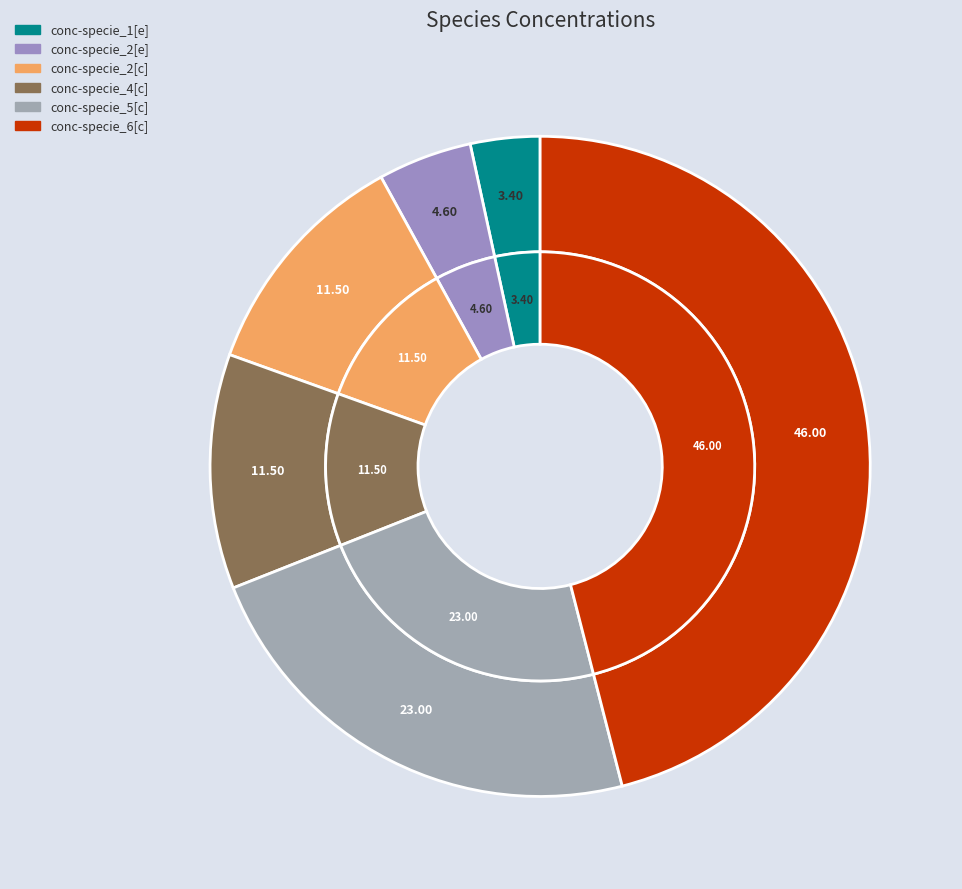

The conc-specie_2[c] slice represents 11% of the pie. True or false?

True